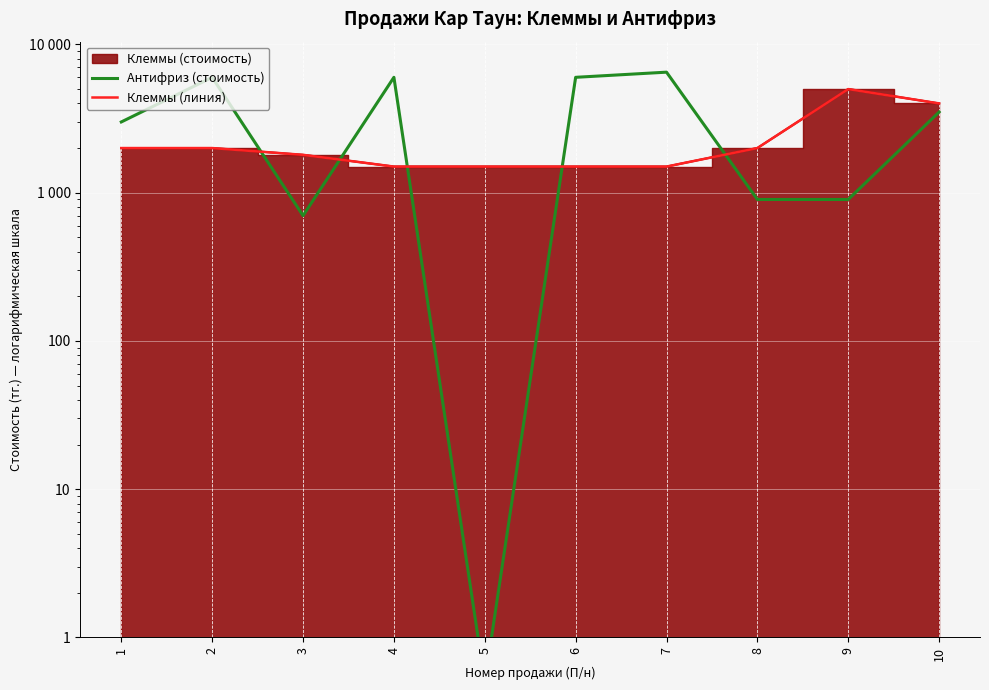

At which label is Антифриз (стоимость) closest to 3250?

1